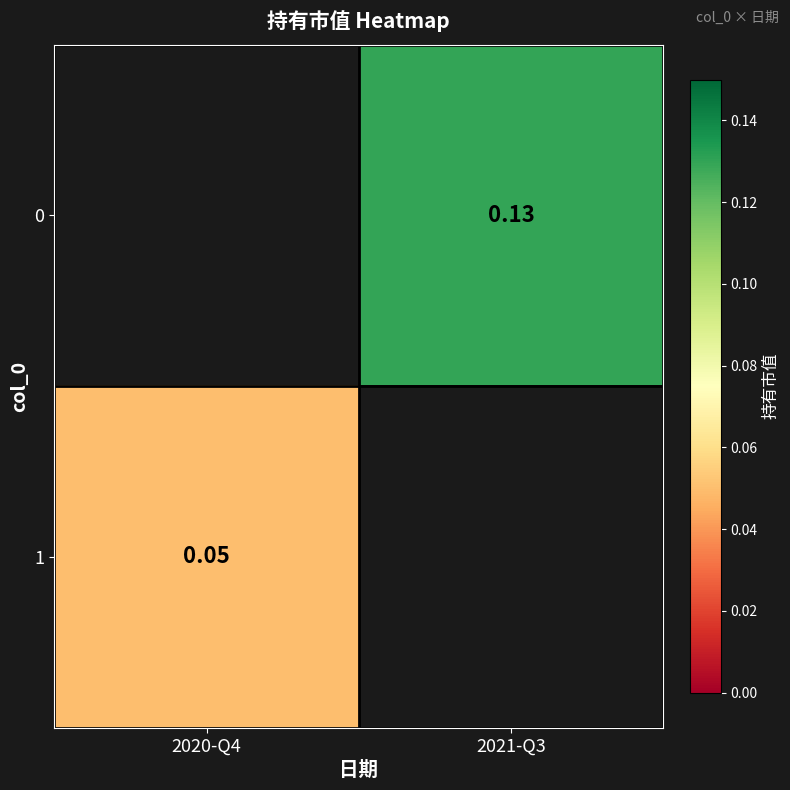

Rank the categories by 1 value from lowest to highest.

2020-Q4, 2021-Q3